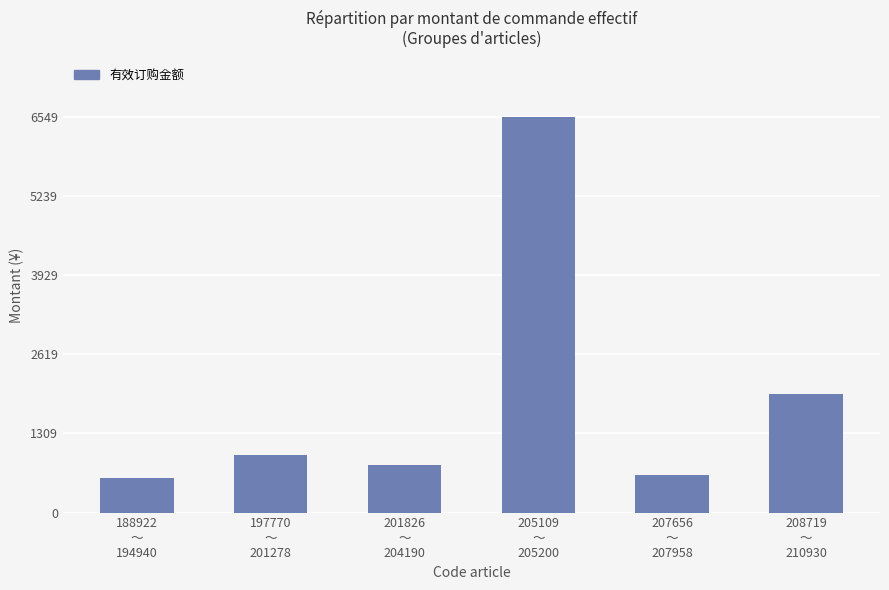

What is the minimum value shown in the chart?

571